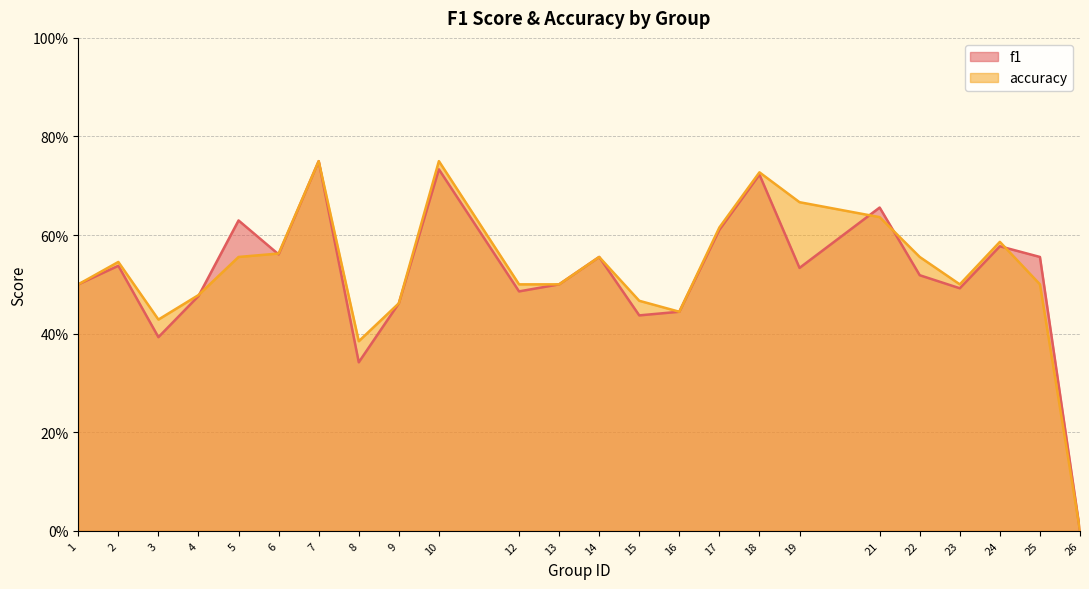

Where do f1 and accuracy first cross each other?

4 and 5